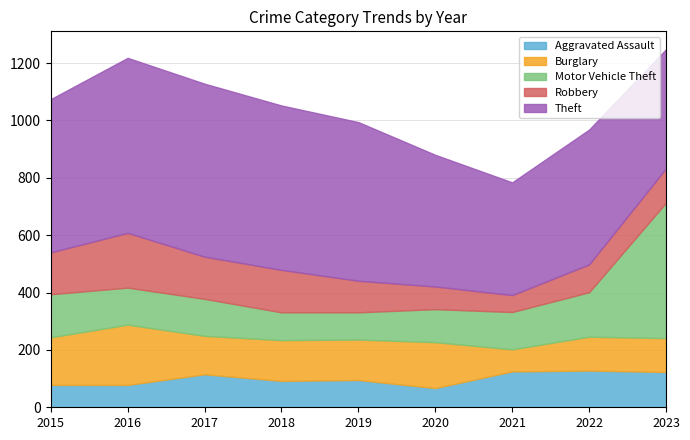

True or false: Motor Vehicle Theft has a value of 152 at 2019.

False